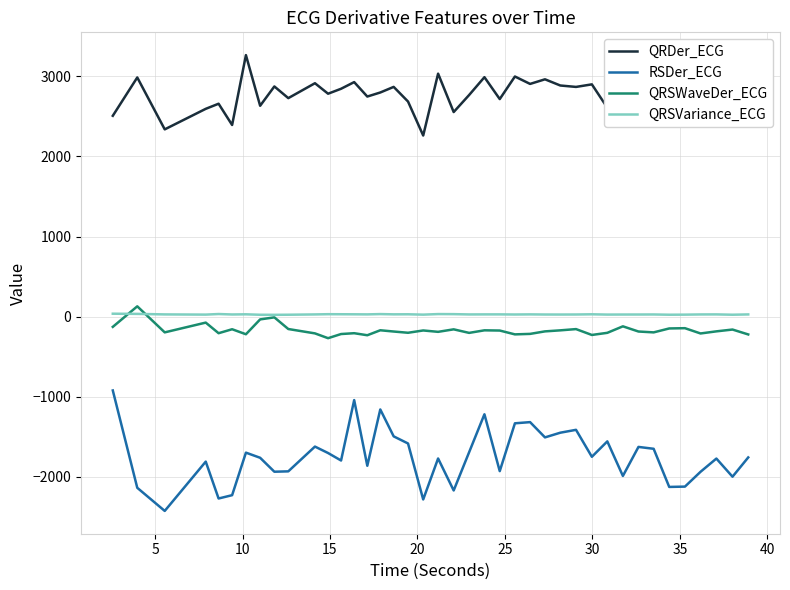

True or false: RSDer_ECG and QRDer_ECG intersect in this chart.

False